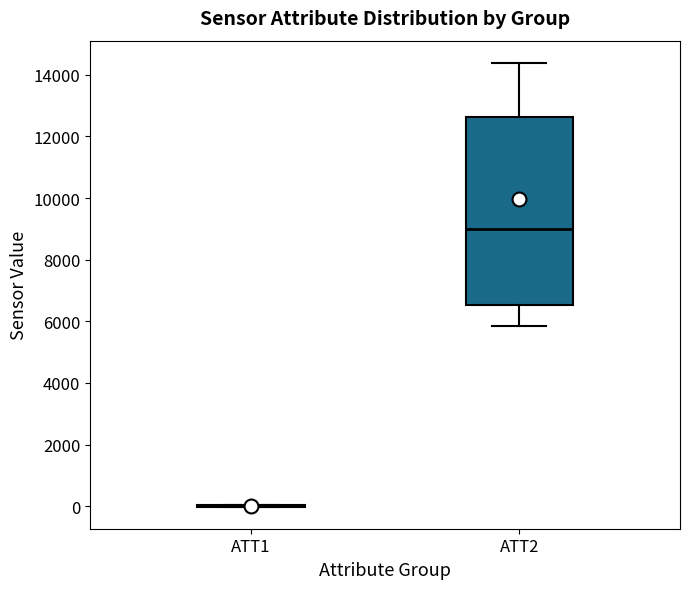

Which box is the tallest, from its lower edge to its upper edge?

ATT2